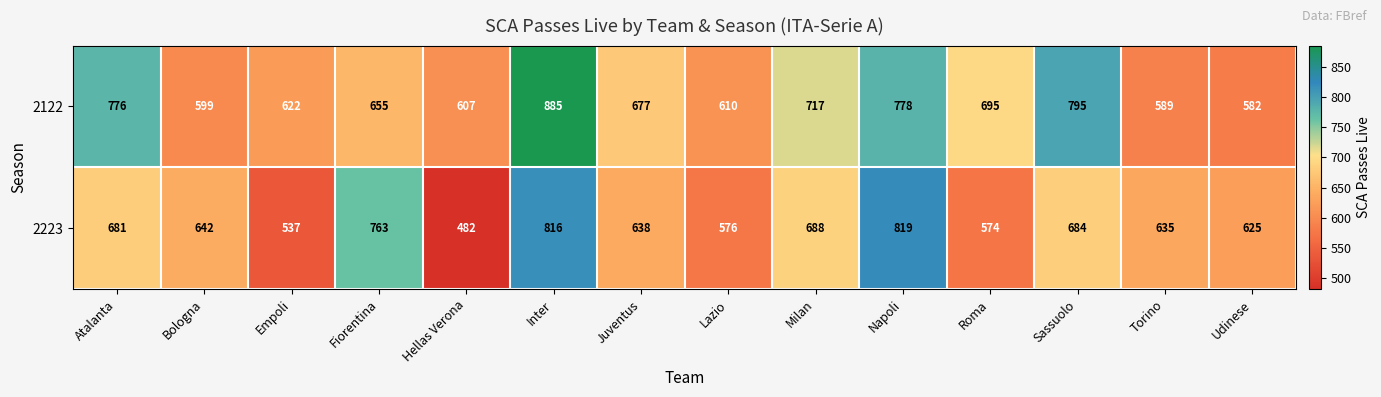

Rank the series by their average value, from highest to lowest.

2122, 2223